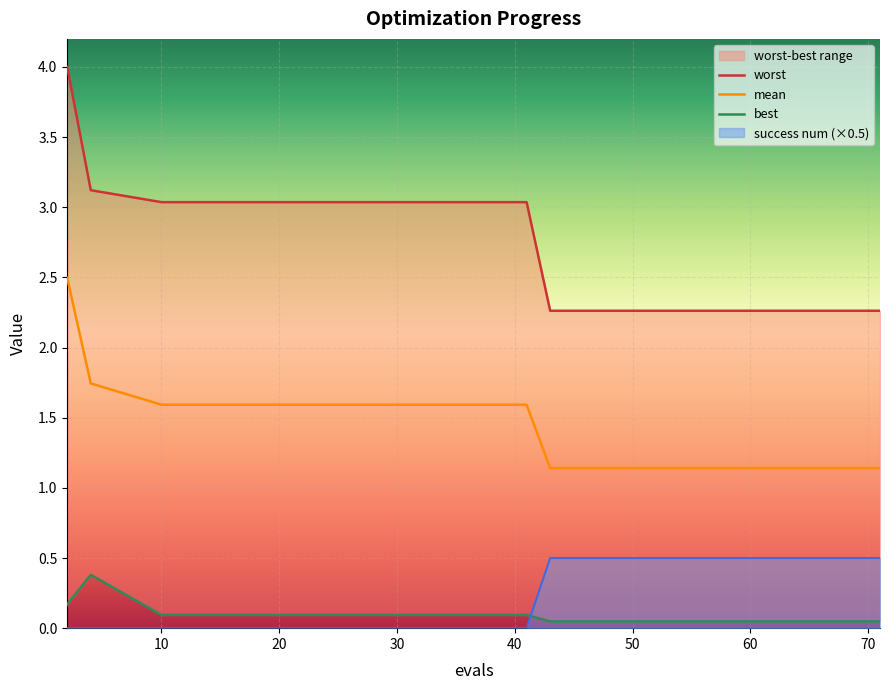

What is the maximum value for success num (×0.5)?

0.5